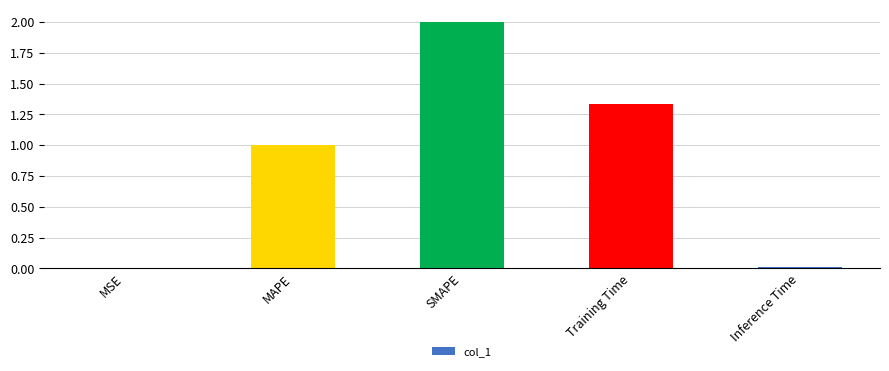

True or false: the data shows 1.0 at MAPE.

True